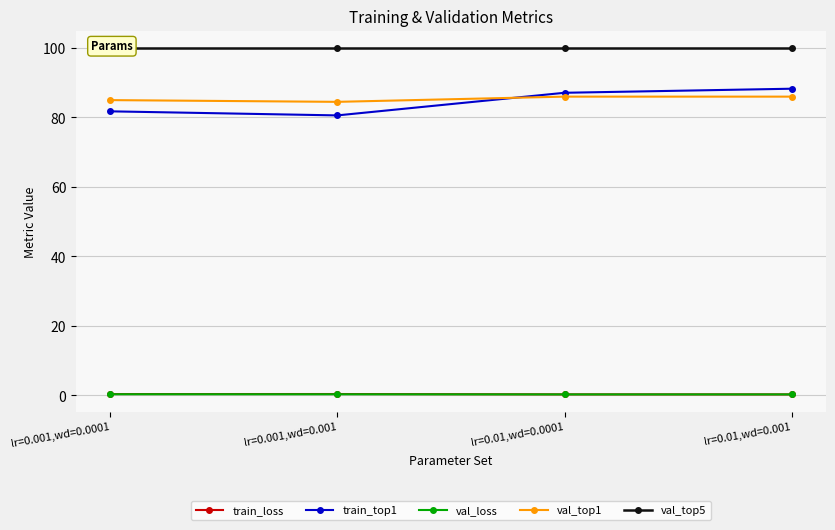

What position from the left is lr=0.001,wd=0.0001?

1